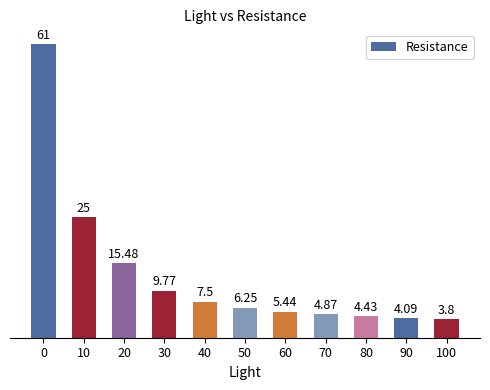

Rank the categories by value from lowest to highest.

100, 90, 80, 70, 60, 50, 40, 30, 20, 10, 0